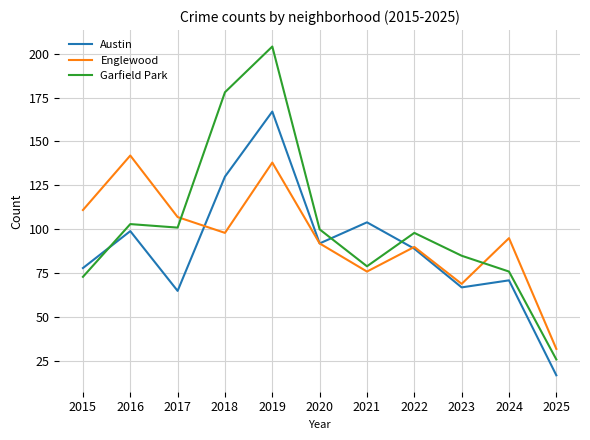

Reading left to right, transcribe all the data shown in this chart.

Austin: 2015=78	2016=99	2017=65	2018=130	2019=167	2020=92	2021=104	2022=89	2023=67	2024=71	2025=17
Englewood: 2015=111	2016=142	2017=107	2018=98	2019=138	2020=92	2021=76	2022=90	2023=69	2024=95	2025=32
Garfield Park: 2015=73	2016=103	2017=101	2018=178	2019=204	2020=100	2021=79	2022=98	2023=85	2024=76	2025=26